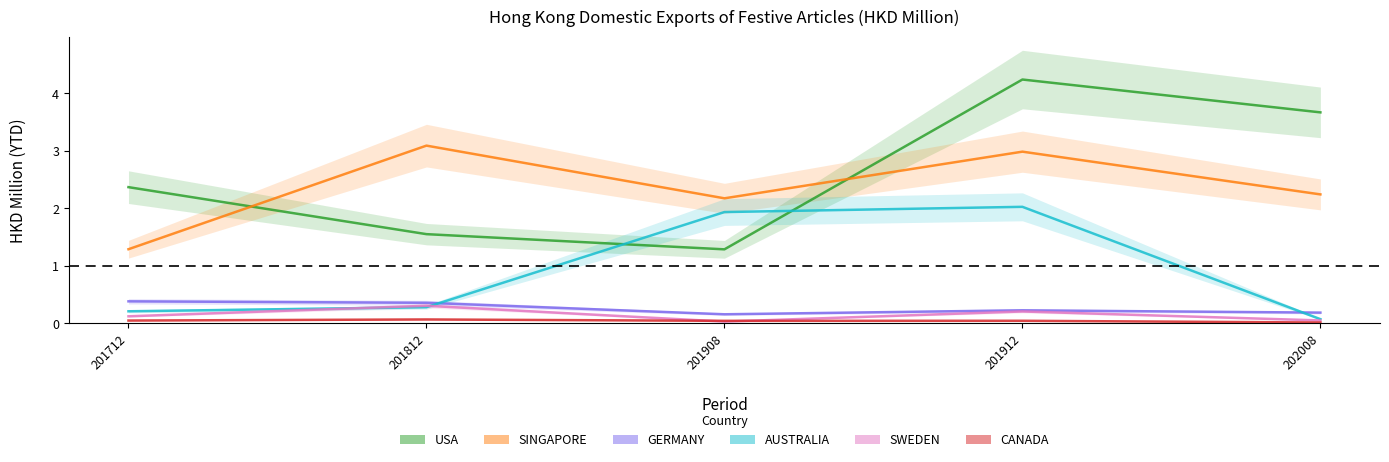

True or false: SINGAPORE and CANADA intersect in this chart.

False